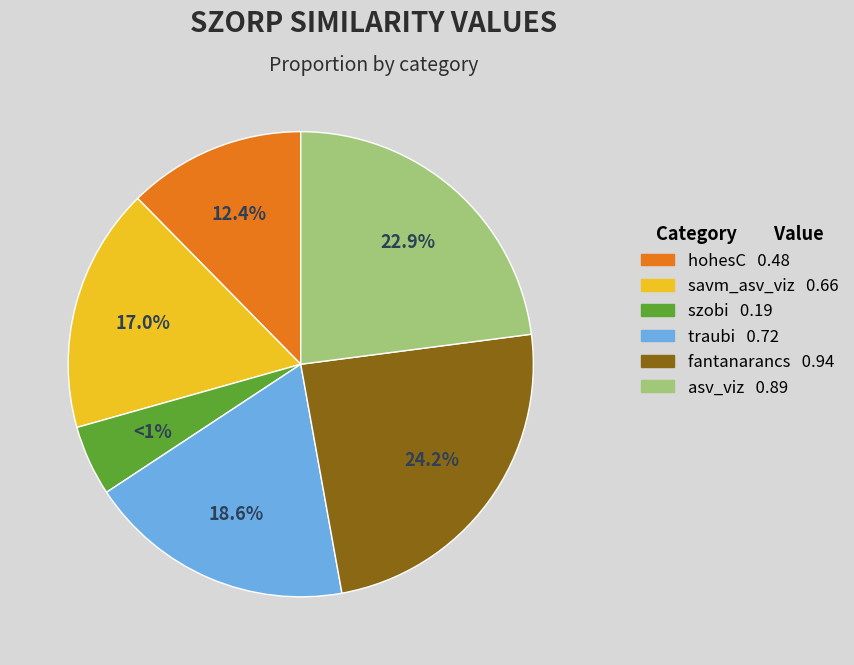

Which slice is the smallest?

szobi